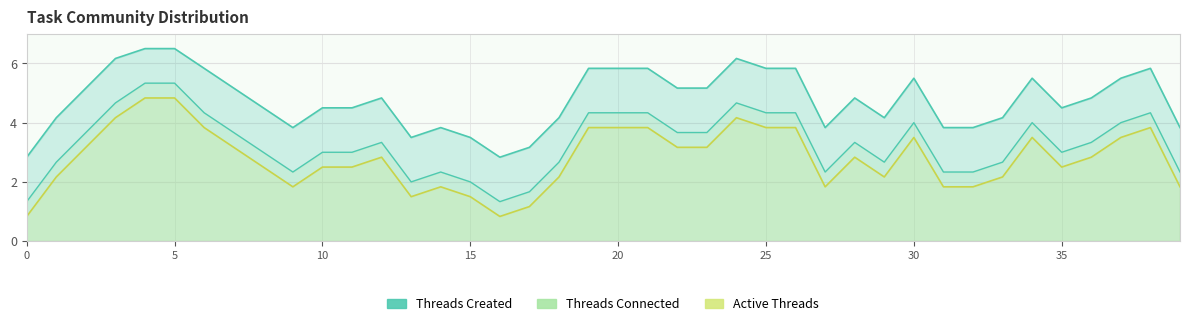

How many lines are shown in the chart?

3